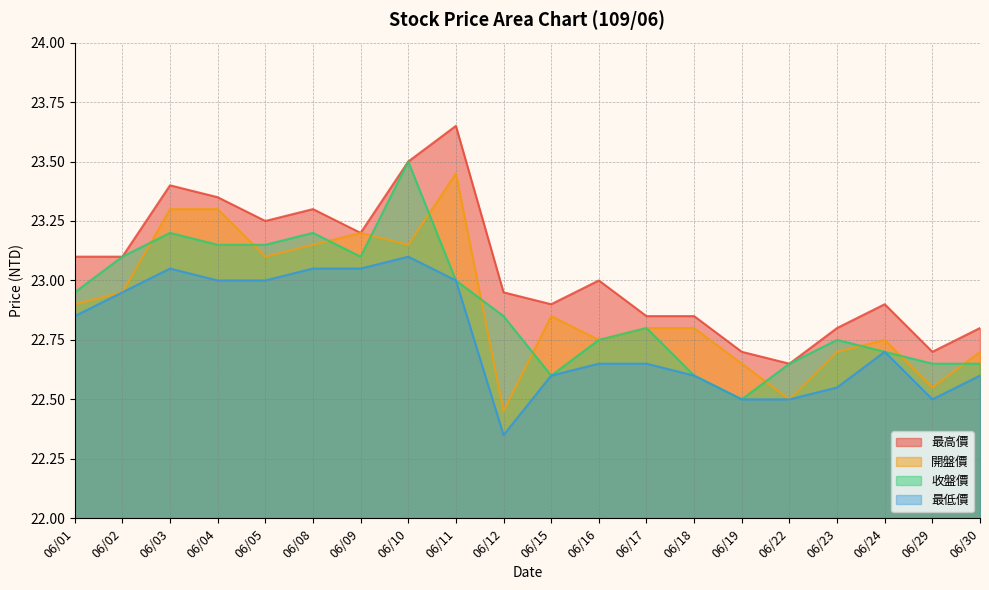

At which label does 最高價 reach its minimum?

06/22